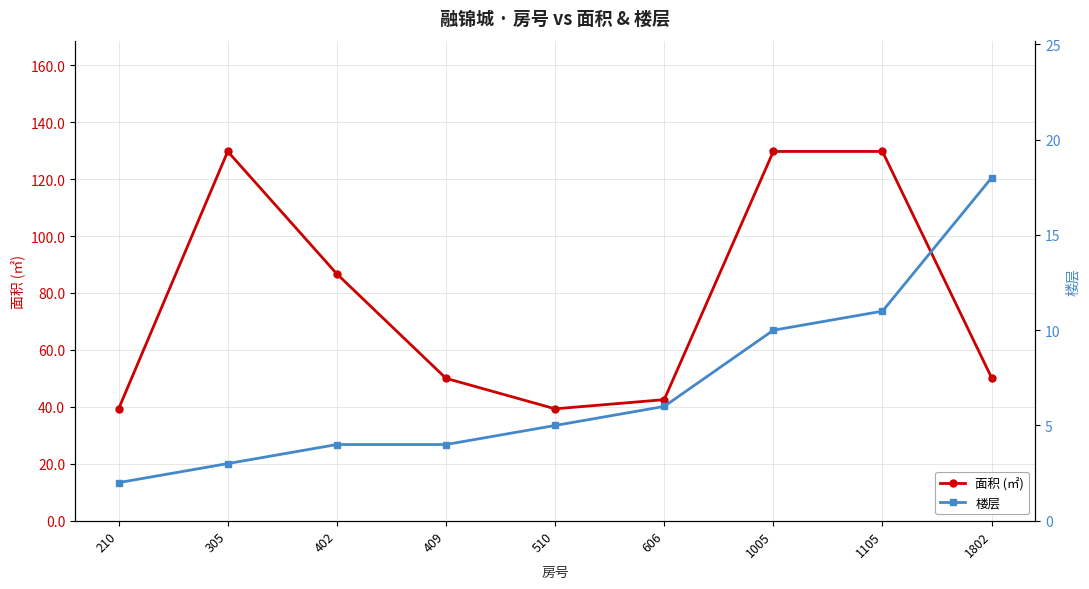

Rank the series by their average value, from highest to lowest.

面积 (㎡), 楼层